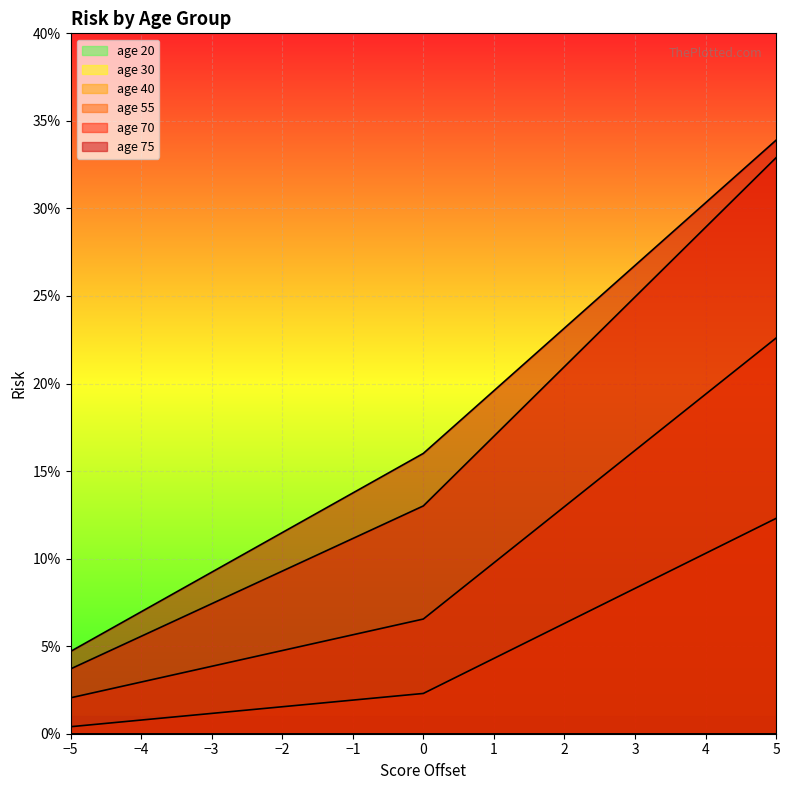

Which series changed the most between 3 and 5?

age 70